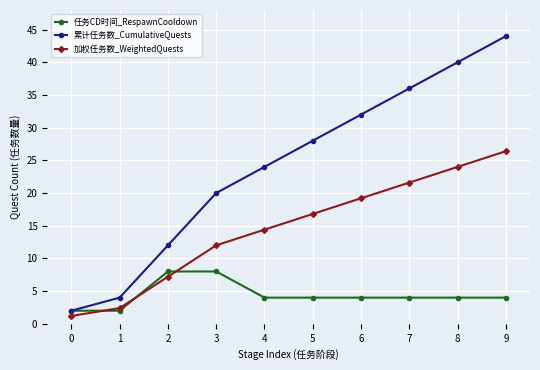

Count the number of data series in this chart.

3